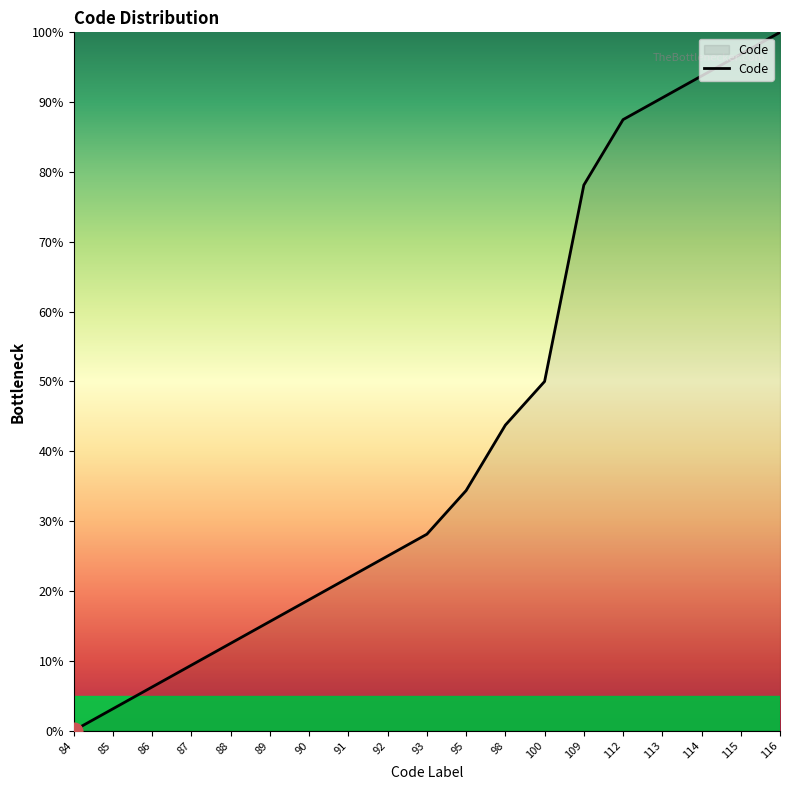

List the labels in order of value, smallest first.

84, 85, 86, 87, 88, 89, 90, 91, 92, 93, 95, 98, 100, 109, 112, 113, 114, 115, 116